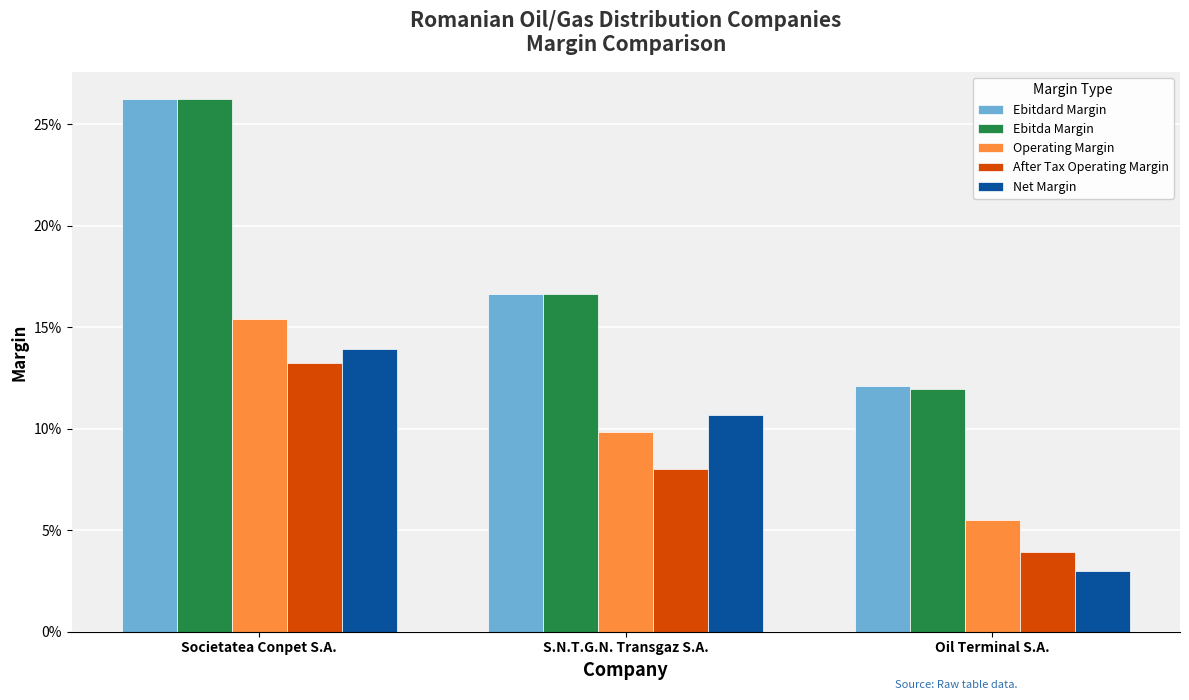

What is the sum of all Ebitda Margin values?

0.5